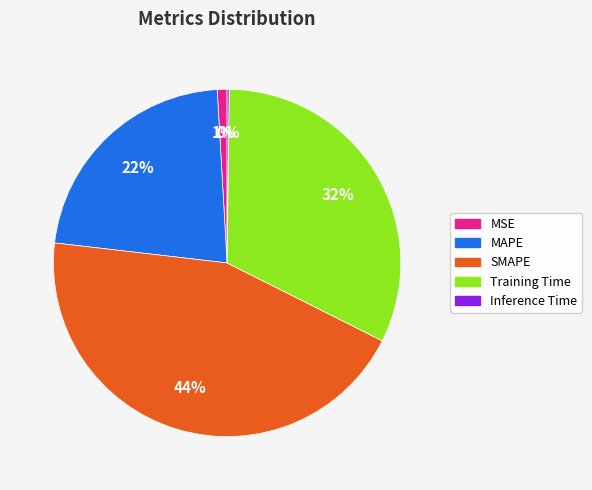

Do MAPE and Training Time together represent more than half of the pie?

Yes